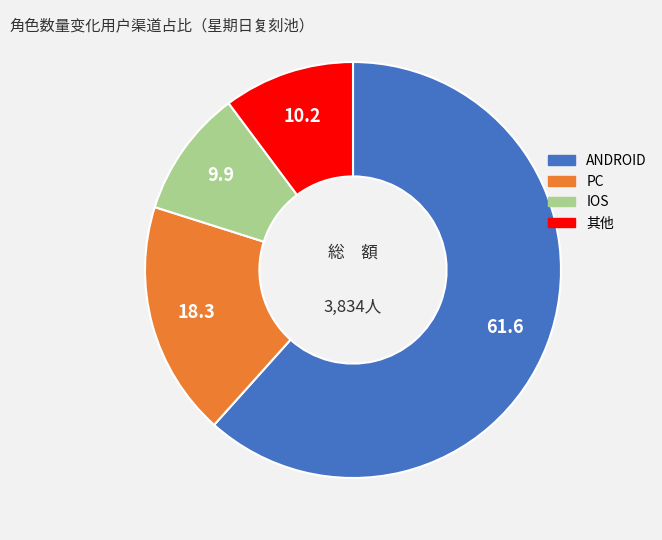

Does any single category account for the majority?

Yes